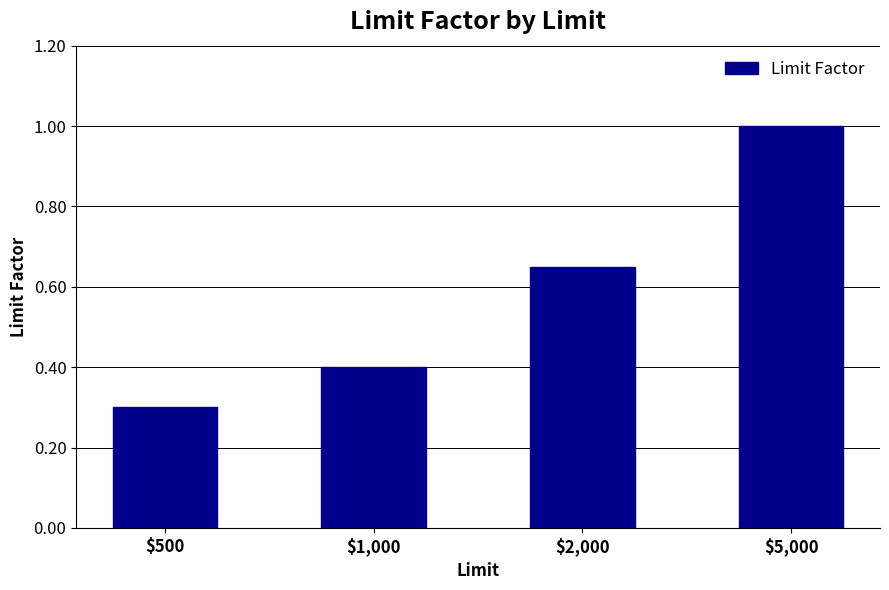

Count the number of categories in the chart.

4